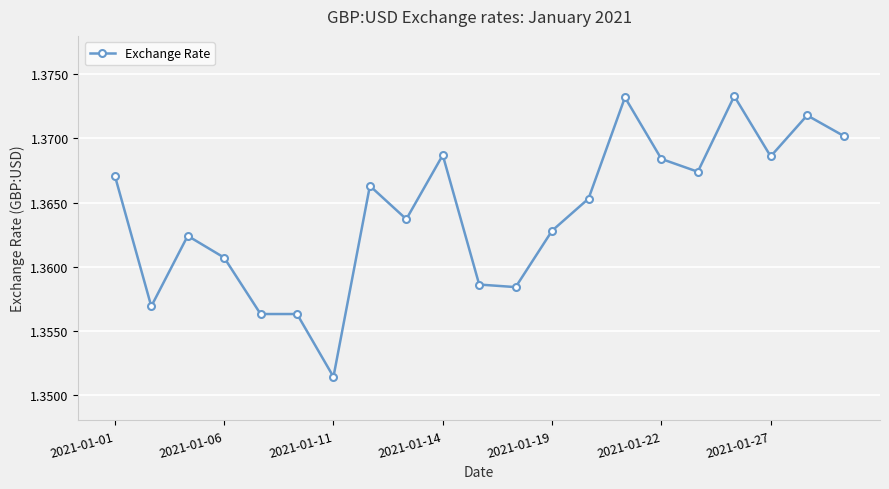

How many values are between 1 and 2?

21